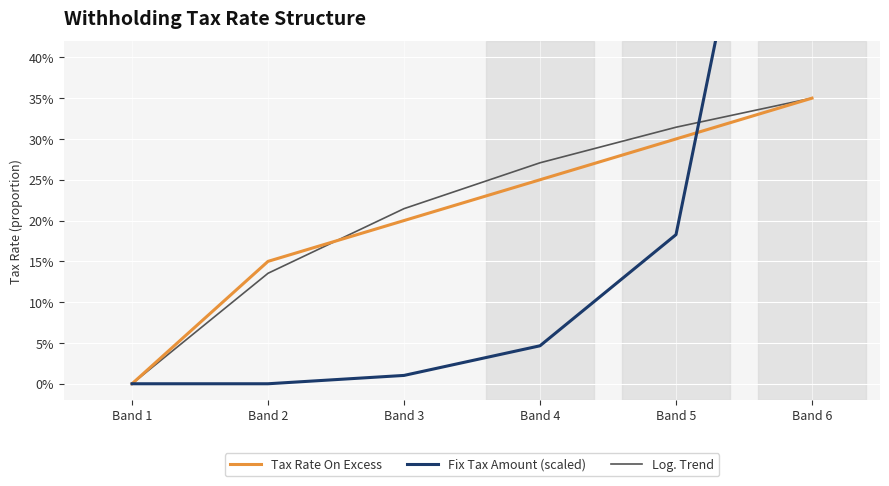

Which series ends up on top after the final intersection of Tax Rate On Excess and Log. Trend?

Log. Trend